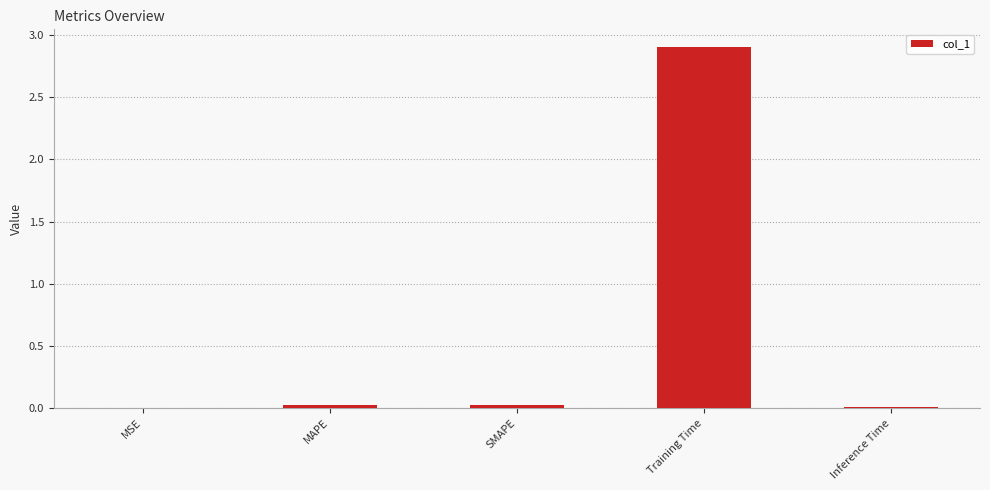

Between Training Time and MAPE, which is larger?

Training Time